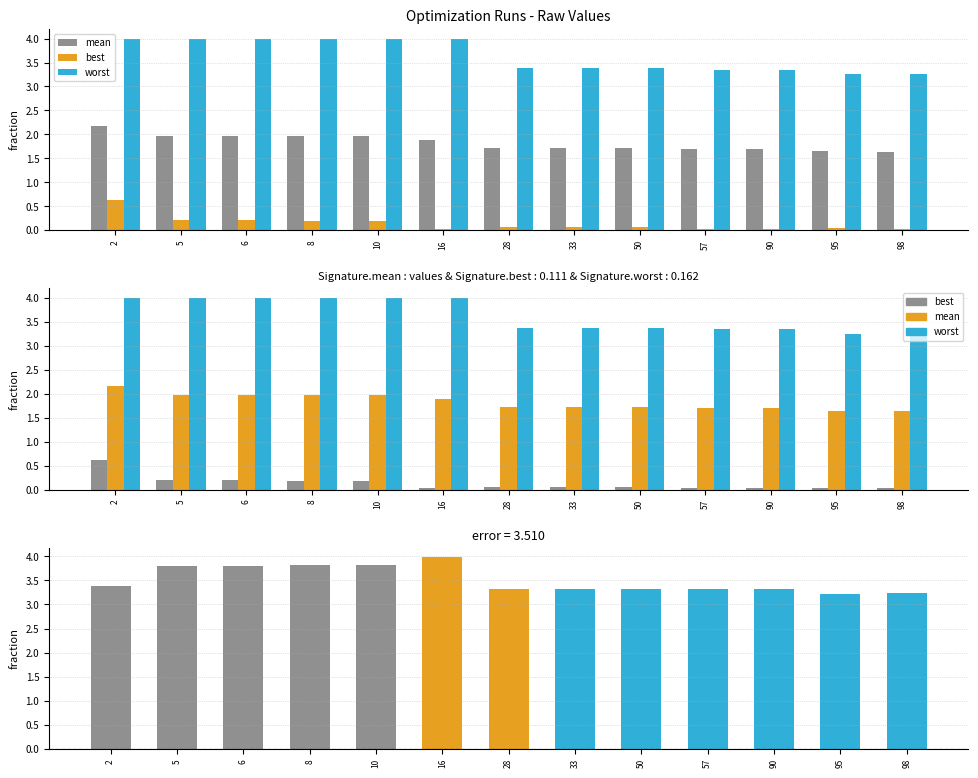

What is the sum of the mean values at 95 and 8?

3.6